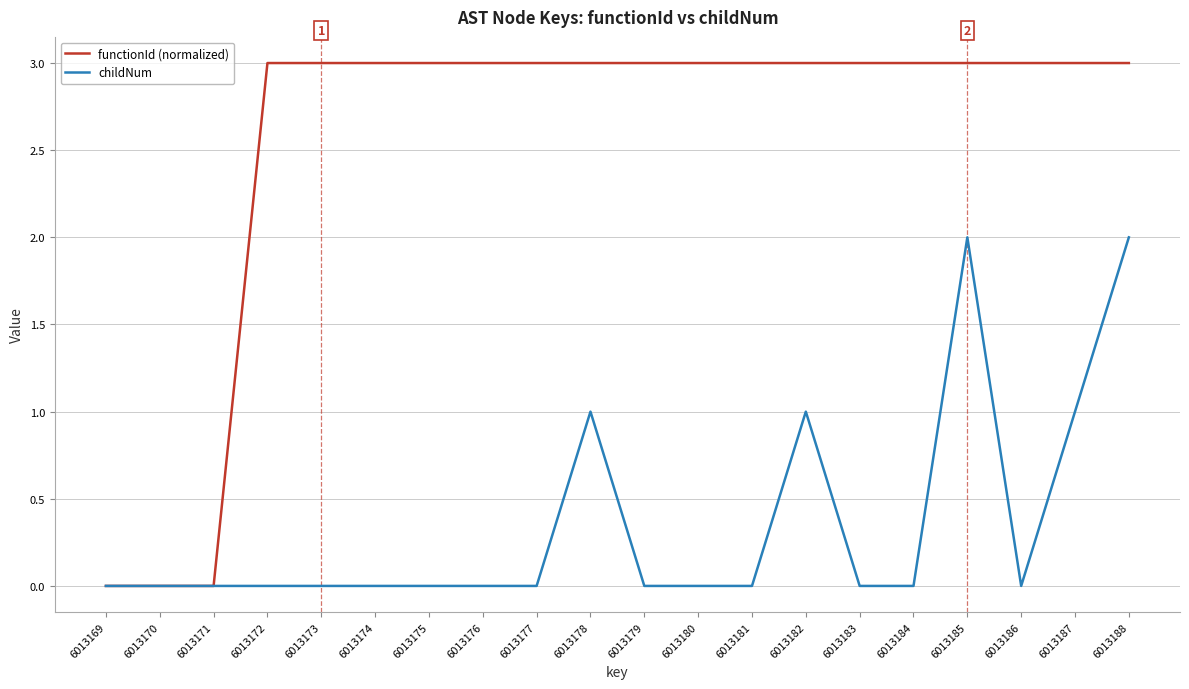

How many lines are shown in the chart?

2